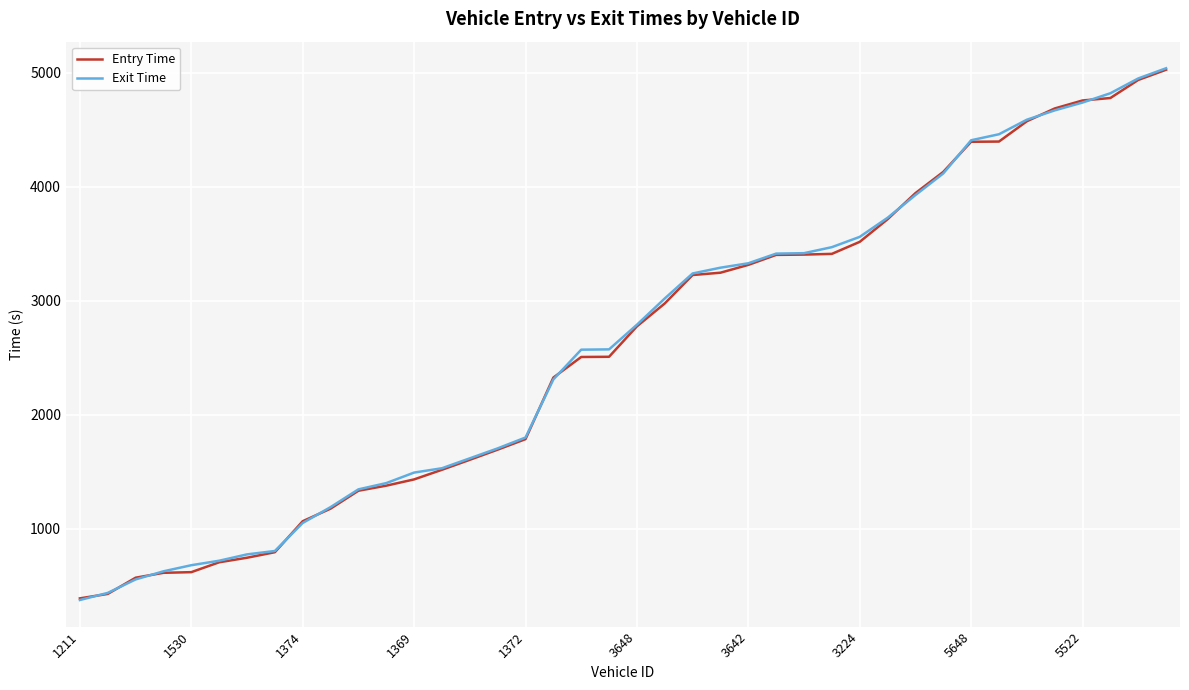

What is the greatest value displayed?

5037.4